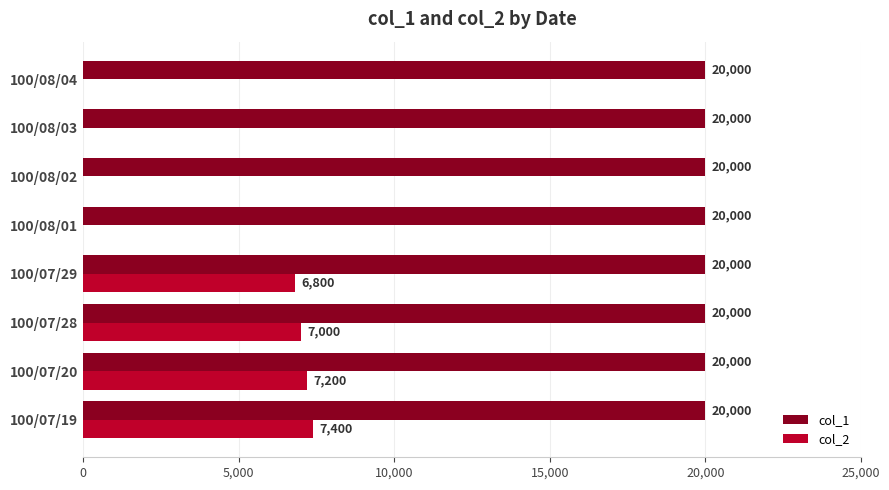

Is it true that col_1 equals 20000 at 100/07/20?

True